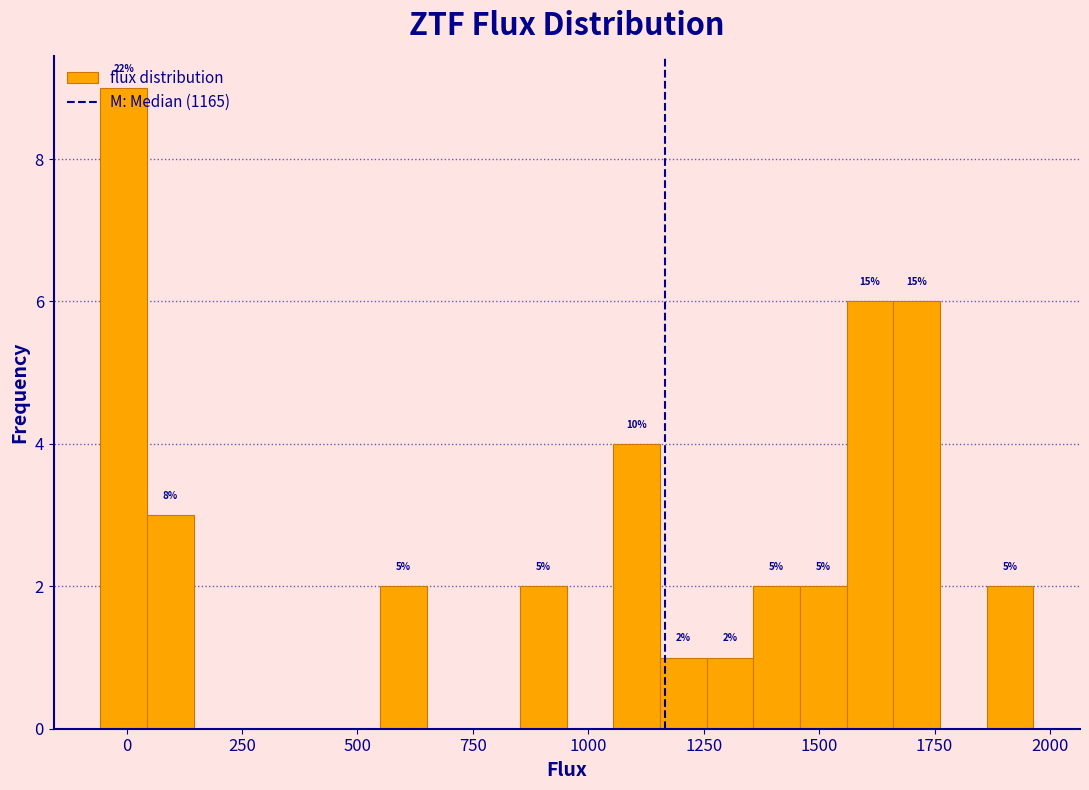

Around what value on the x-axis is the tallest bar? Give the approximate position of its centre, as read against the axis.

0